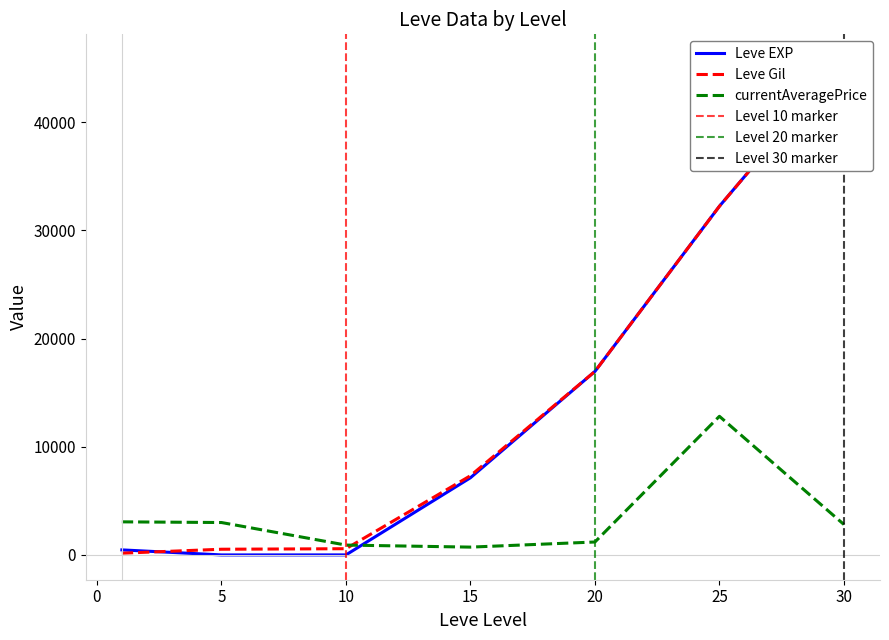

What is the minimum value for Leve EXP?

1.0